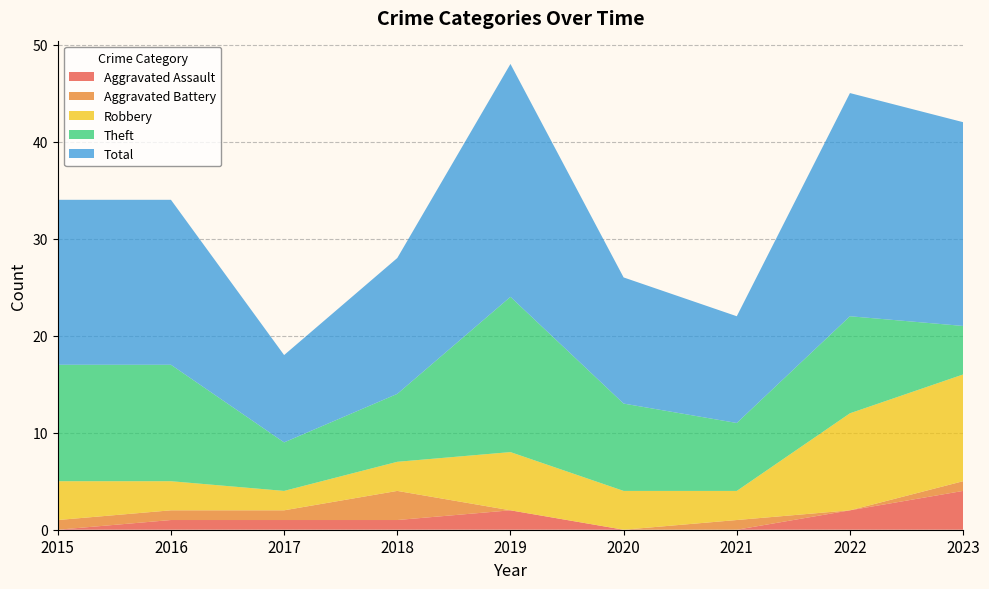

Reading left to right, what are all the values shown in this chart?

Aggravated Assault: 2015=0	2016=1	2017=1	2018=1	2019=2	2020=0	2021=0	2022=2	2023=4
Aggravated Battery: 2015=1	2016=1	2017=1	2018=3	2019=0	2020=0	2021=1	2022=0	2023=1
Robbery: 2015=4	2016=3	2017=2	2018=3	2019=6	2020=4	2021=3	2022=10	2023=11
Theft: 2015=12	2016=12	2017=5	2018=7	2019=16	2020=9	2021=7	2022=10	2023=5
Total: 2015=17	2016=17	2017=9	2018=14	2019=24	2020=13	2021=11	2022=23	2023=21